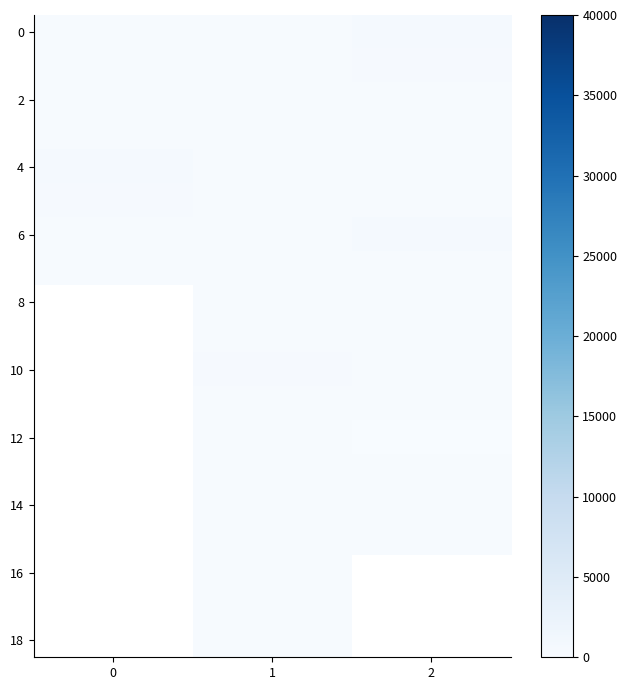

The row_0 series shows 240.0 at 0. True or false?

True